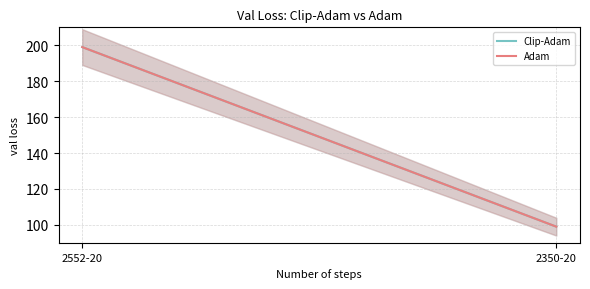

Which series changed the most between 2552-20 and 2350-20?

Clip-Adam